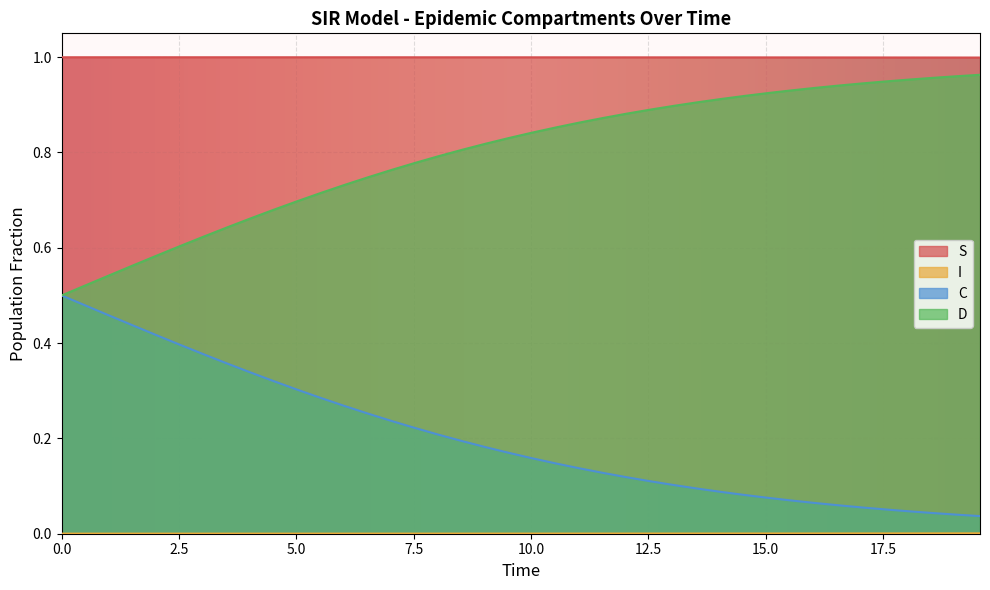

Reading left to right, list all the values displayed in this chart.

S: 1.0	1.0	1.0	1.0	1.0	1.0	1.0	1.0	1.0	1.0	1.0	1.0	1.0	1.0	1.0	1.0	1.0	1.0	1.0	1.0	1.0	1.0	1.0	1.0	1.0	1.0	1.0	1.0	1.0	1.0	1.0	1.0	1.0	1.0	1.0	1.0	1.0	1.0	1.0	1.0
I: 0.0	0.0	0.0	0.0	0.0	0.0	0.0	0.0	0.0	0.0	0.0	0.0	0.0	0.0	0.0	0.0	0.0	0.0	0.0	0.0	0.0	0.0	0.0	0.0	0.0	0.0	0.0	0.0	0.0	0.0	0.0	0.0	0.0	0.0	0.0	0.0	0.0	0.0	0.0	0.0
C: 0.5	0.5	0.5	0.4	0.4	0.4	0.4	0.4	0.3	0.3	0.3	0.3	0.3	0.3	0.2	0.2	0.2	0.2	0.2	0.2	0.2	0.1	0.1	0.1	0.1	0.1	0.1	0.1	0.1	0.1	0.1	0.1	0.1	0.1	0.1	0.1	0.0	0.0	0.0	0.0
D: 0.5	0.5	0.5	0.6	0.6	0.6	0.6	0.6	0.7	0.7	0.7	0.7	0.7	0.7	0.8	0.8	0.8	0.8	0.8	0.8	0.8	0.9	0.9	0.9	0.9	0.9	0.9	0.9	0.9	0.9	0.9	0.9	0.9	0.9	0.9	0.9	1.0	1.0	1.0	1.0